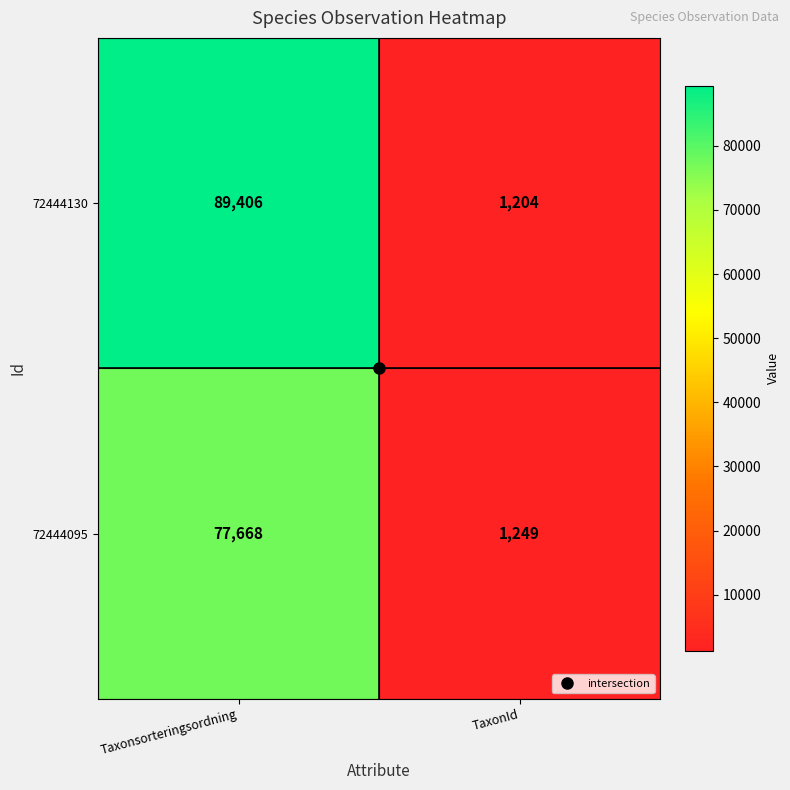

What value does the 72444095 series have at Taxonsorteringsordning?

77668